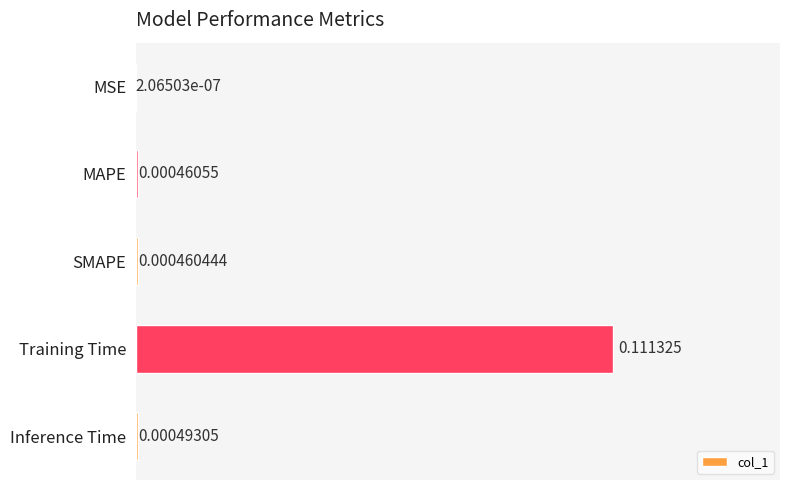

Between Inference Time and Training Time, which is larger?

Training Time